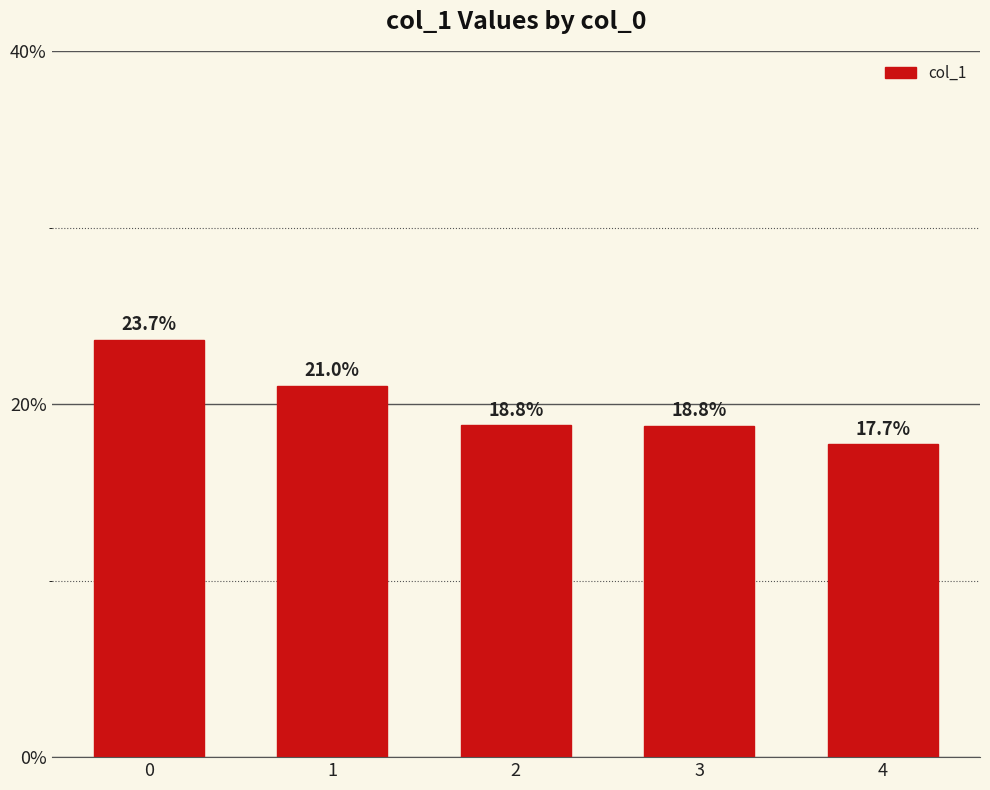

Does the chart contain any negative values?

No